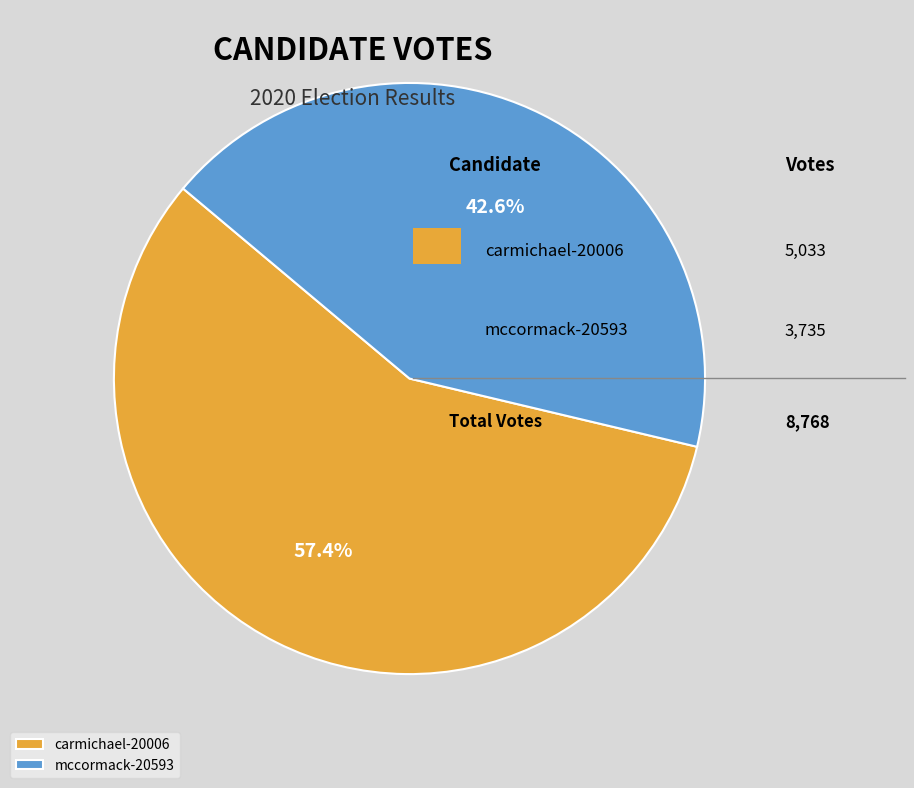

To the nearest percent, what is the difference between the carmichael-20006 and mccormack-20593 slice percentages?

15%